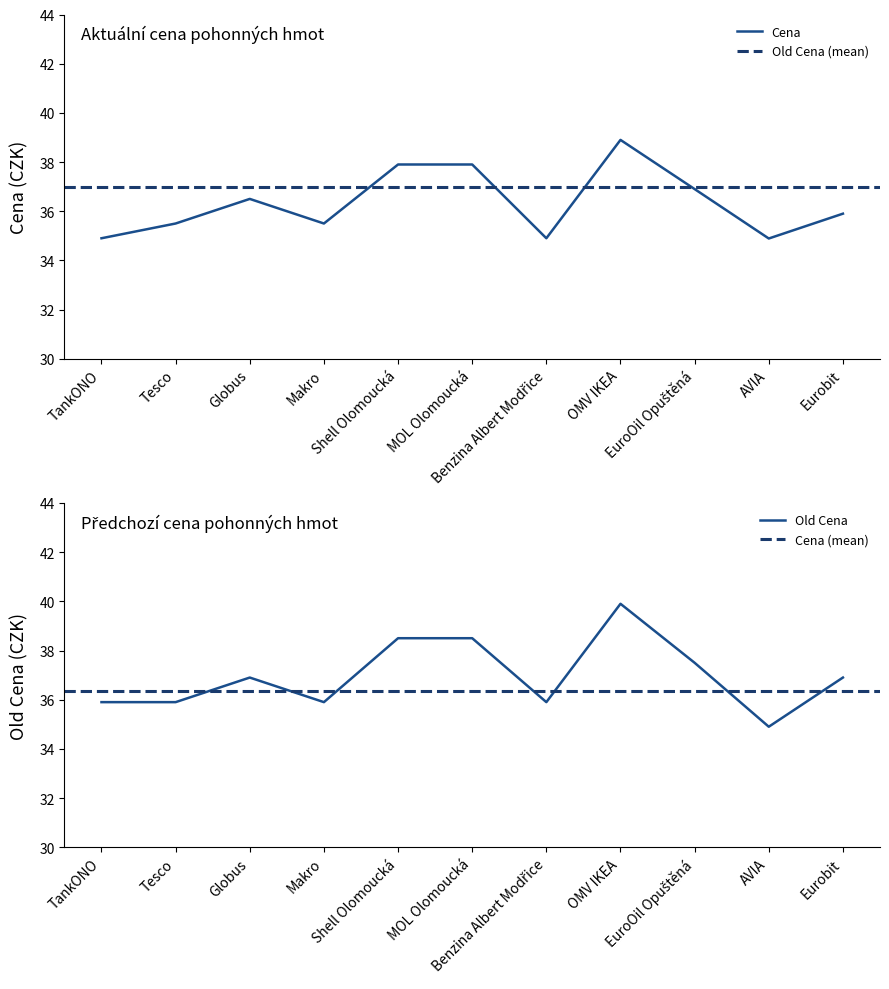

How many distinct data groups are displayed?

2